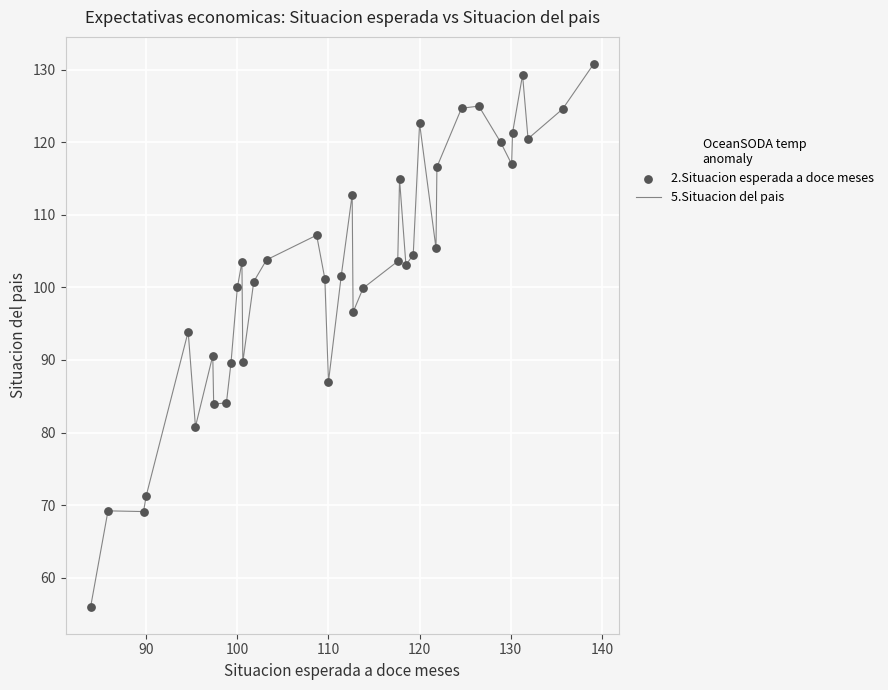

What is the maximum value shown in the chart?

130.8